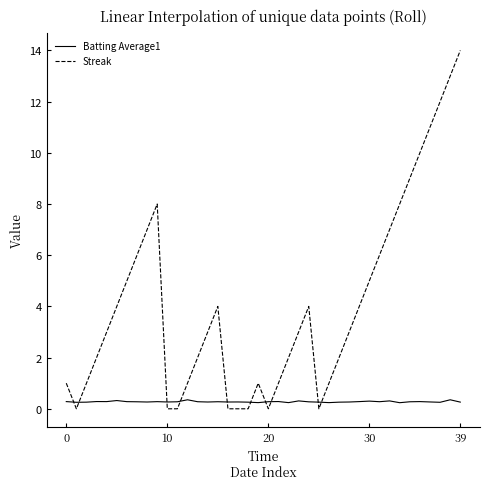

What is the maximum value for Streak?

14.0